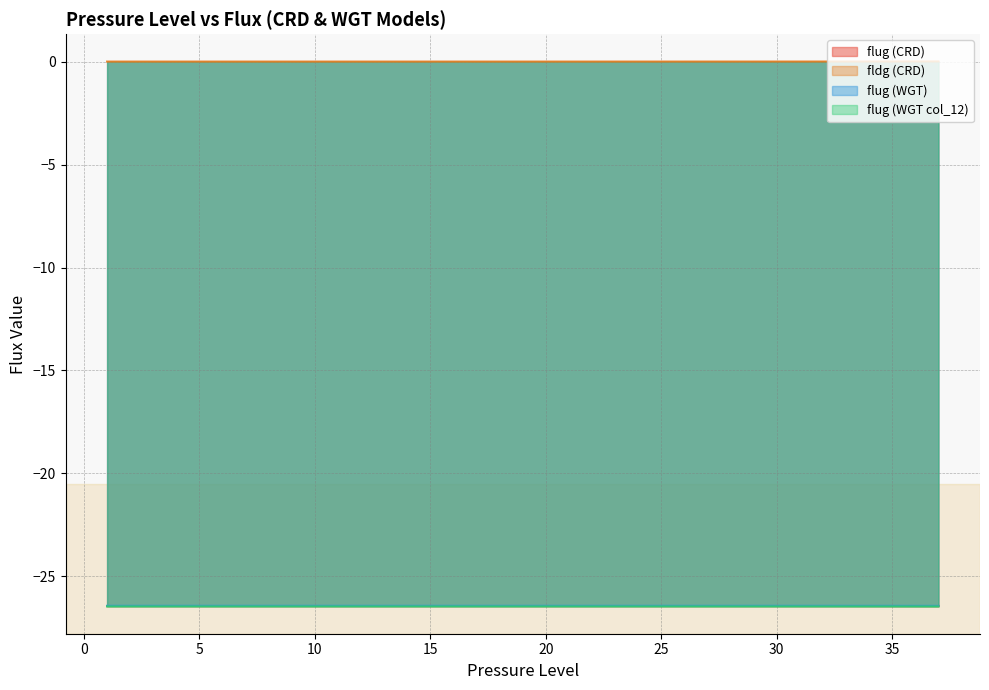

What is the minimum value shown in the chart?

-26.5